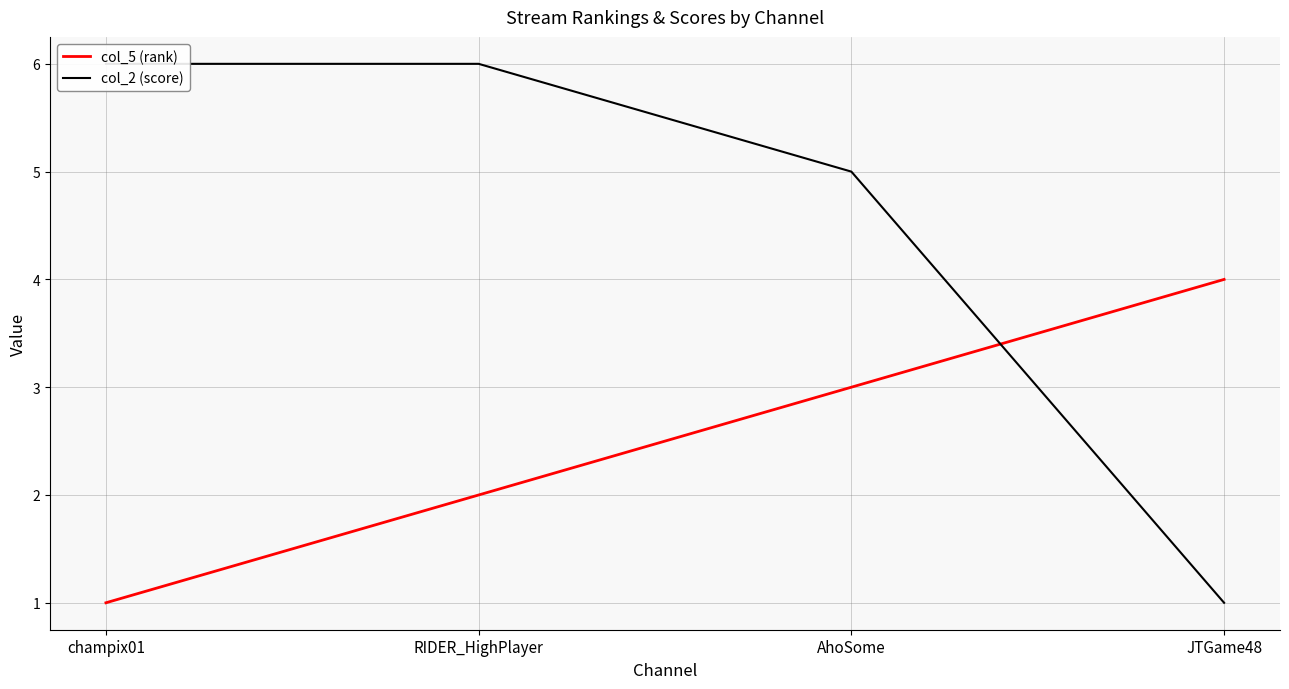

What position from the right is champix01?

4